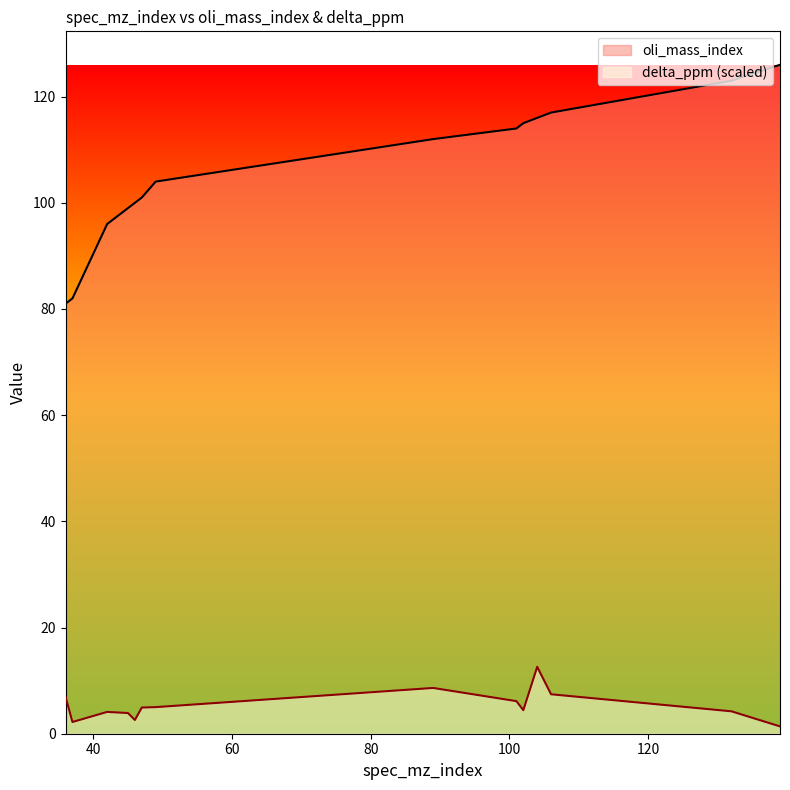

How many interior local valleys does the delta_ppm series have?

3